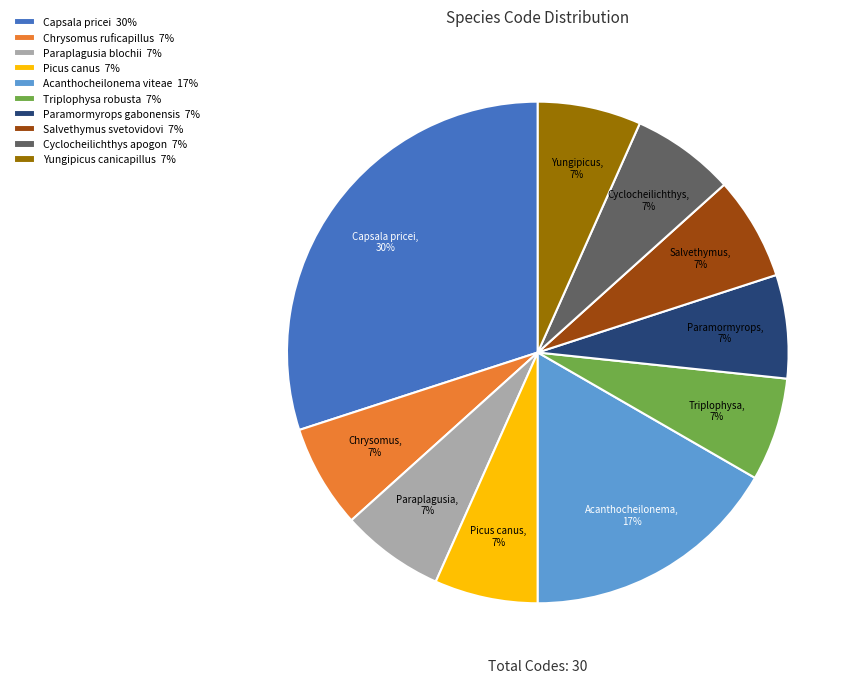

To the nearest percent, what portion does Paraplagusia blochii represent?

7%